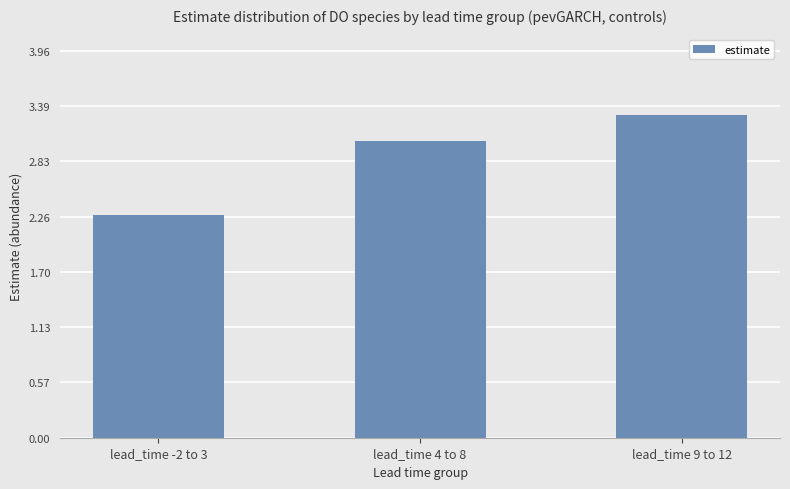

What is the ratio of the value at lead_time 4 to 8 to the value at lead_time 9 to 12?

0.9